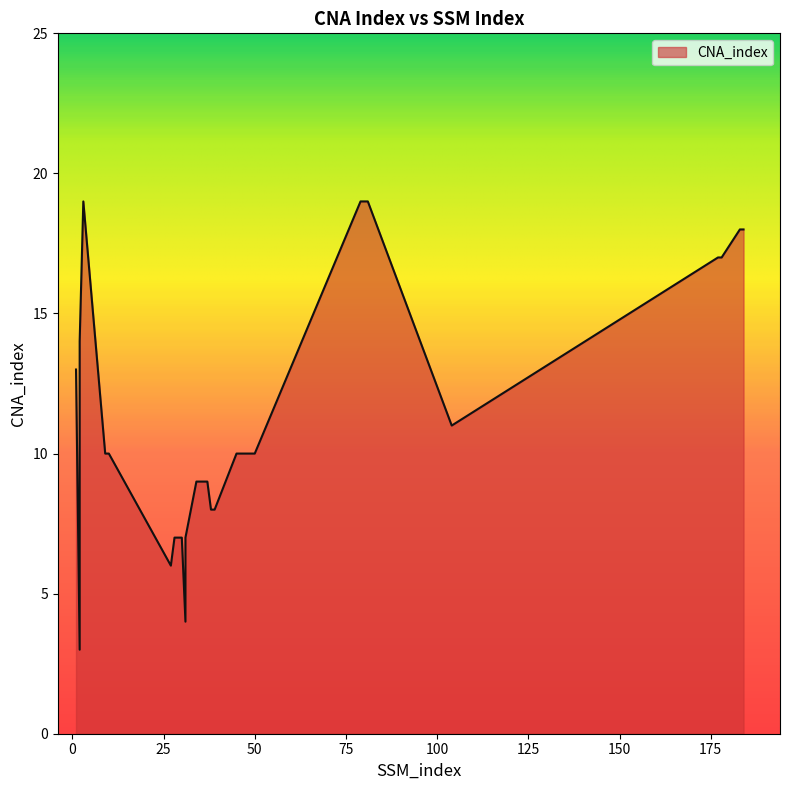

Which has a higher value, 31 or 46?

46